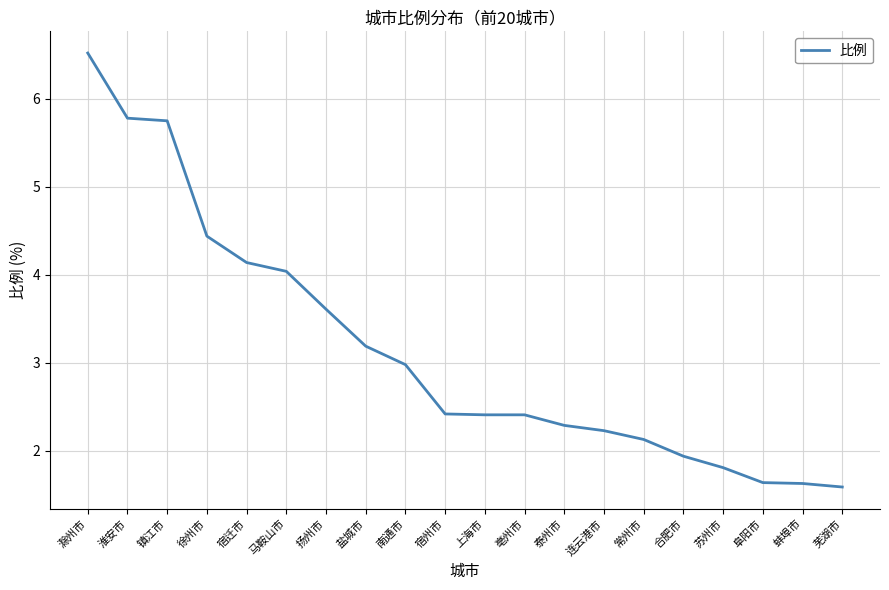

What position from the right is 淮安市?

19